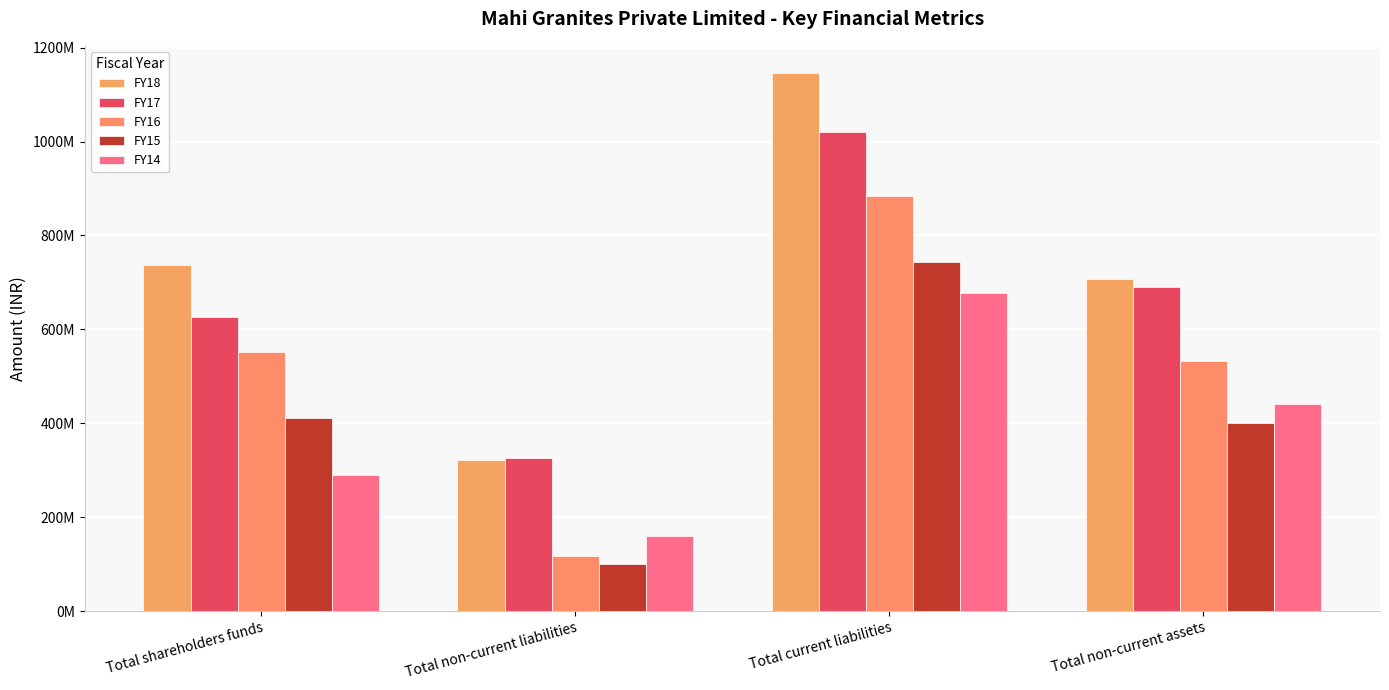

Does the chart contain stacked bars?

No